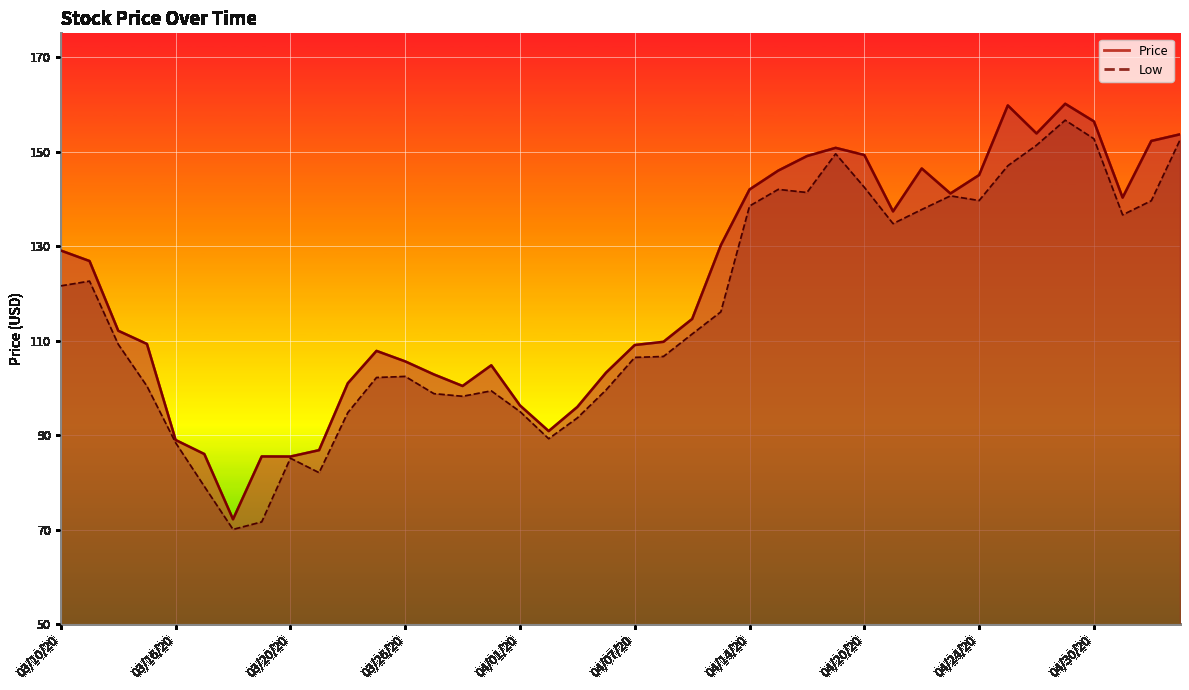

True or false: Price has a value of 182.2 at 04/06/20.

False